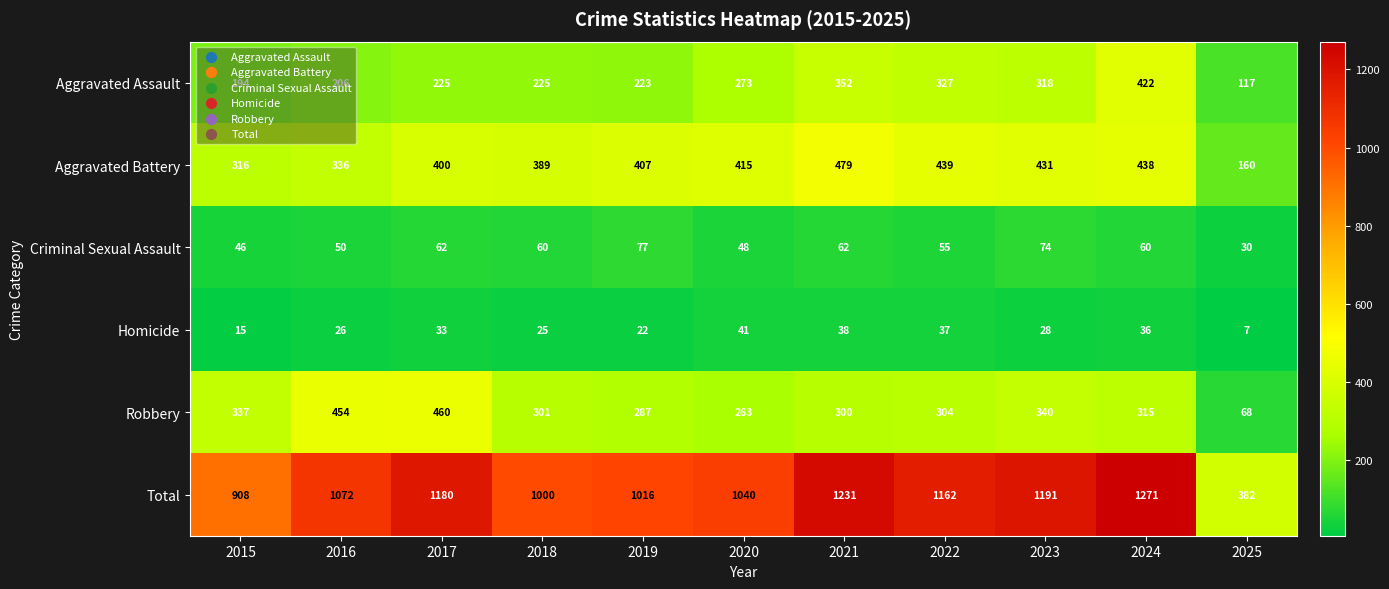

The value of Robbery at 2022 is 170. True or false?

False